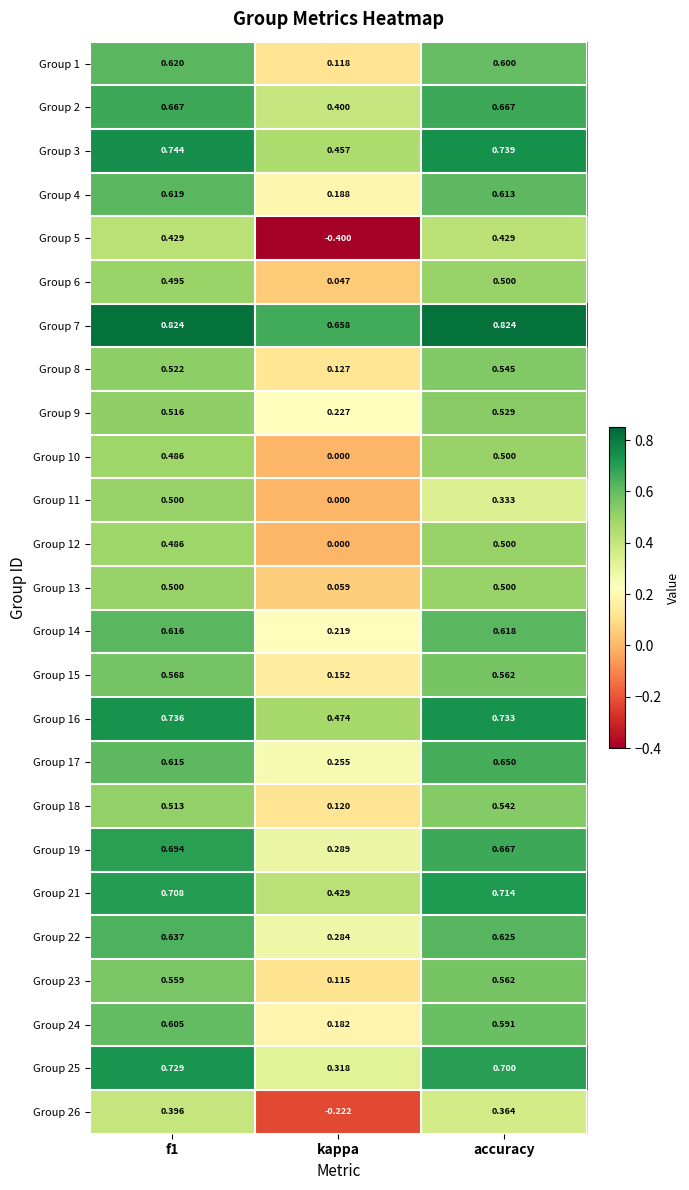

Where is Group 26 nearest to the value 0?

kappa